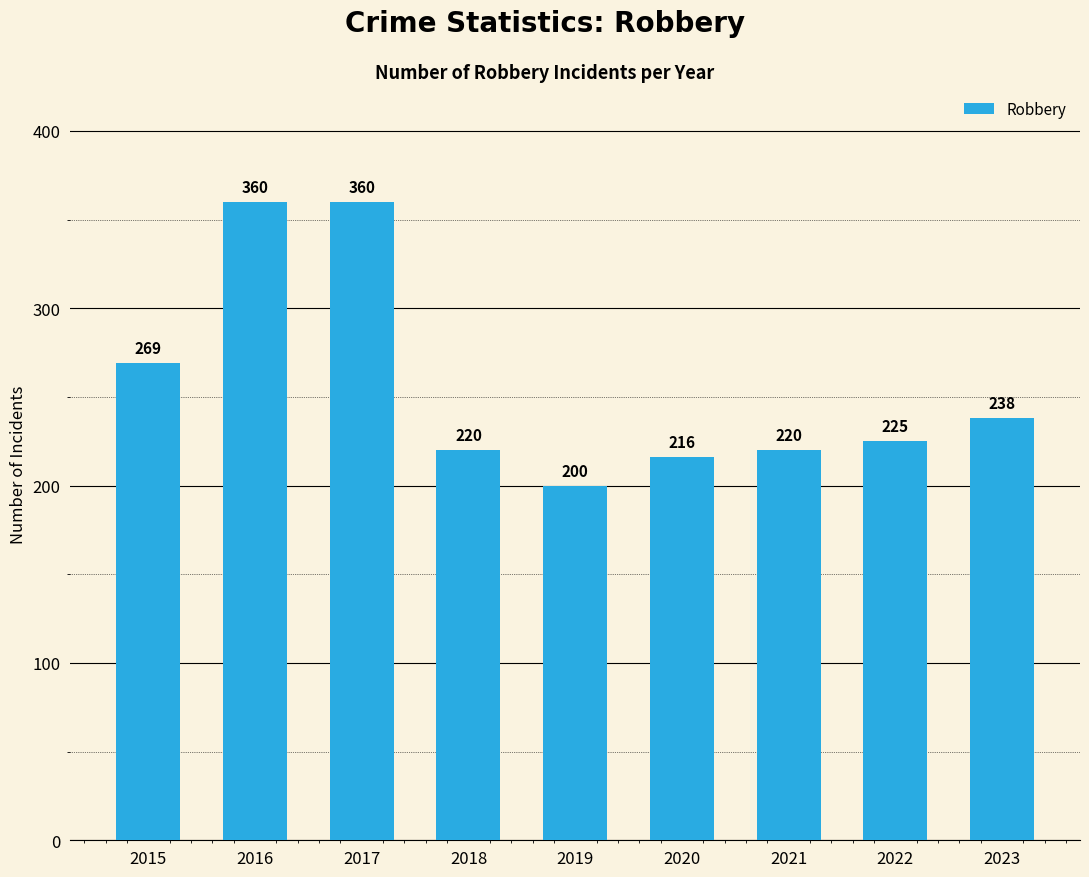

What is the sum of the values at 2022 and 2020?

441